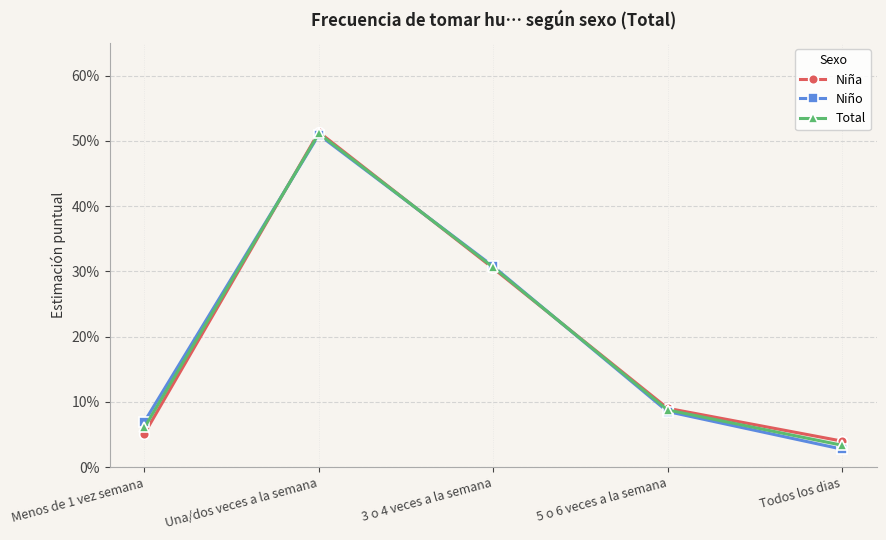

How many interior local peaks does the Total series have?

1